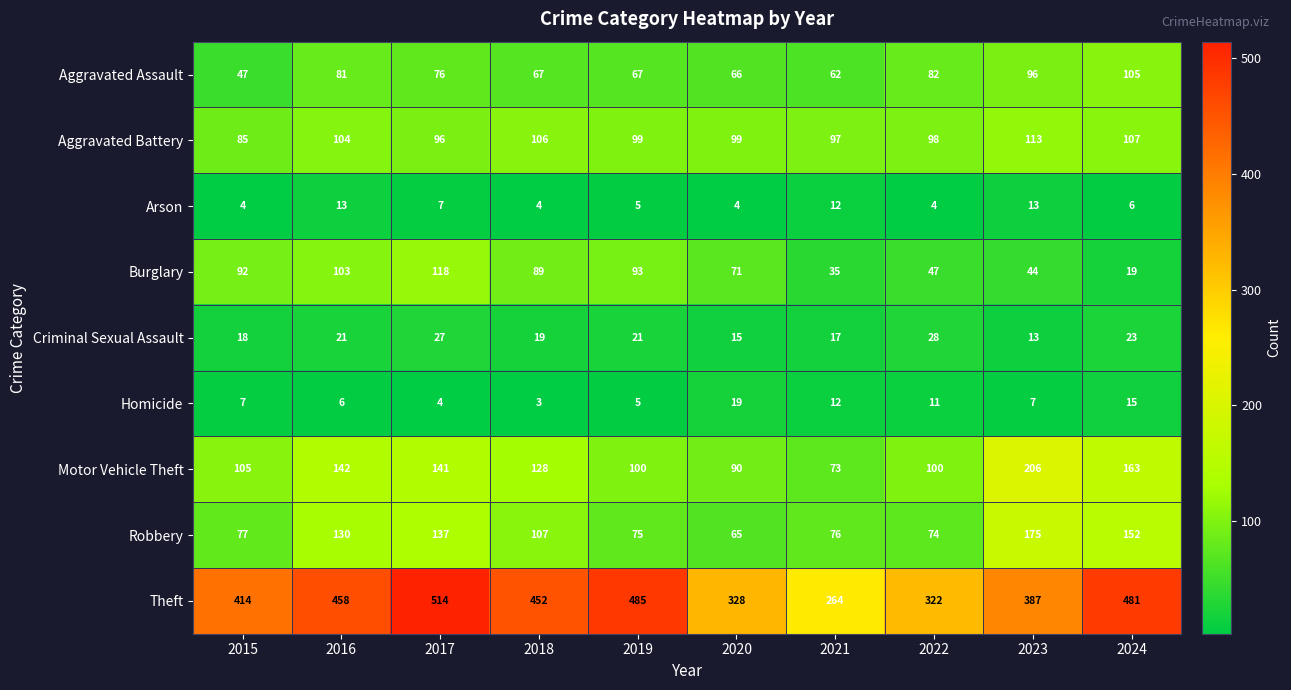

Which series changed the most between 2020 and 2022?

Burglary